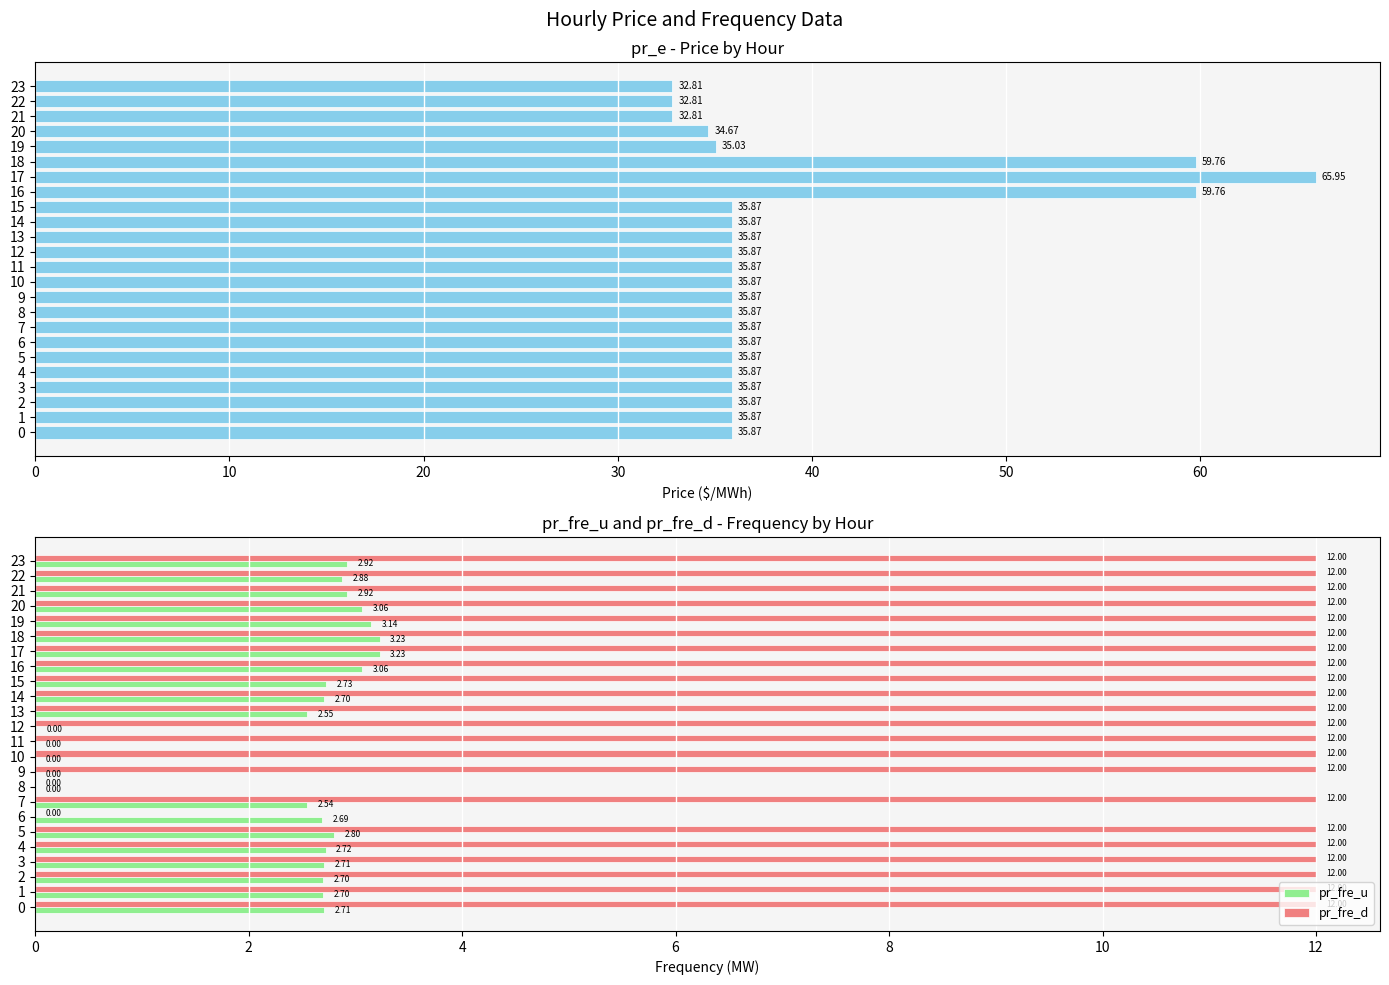

Is the value of pr_fre_d at 0 greater than the value of pr_fre_u at 10?

Yes